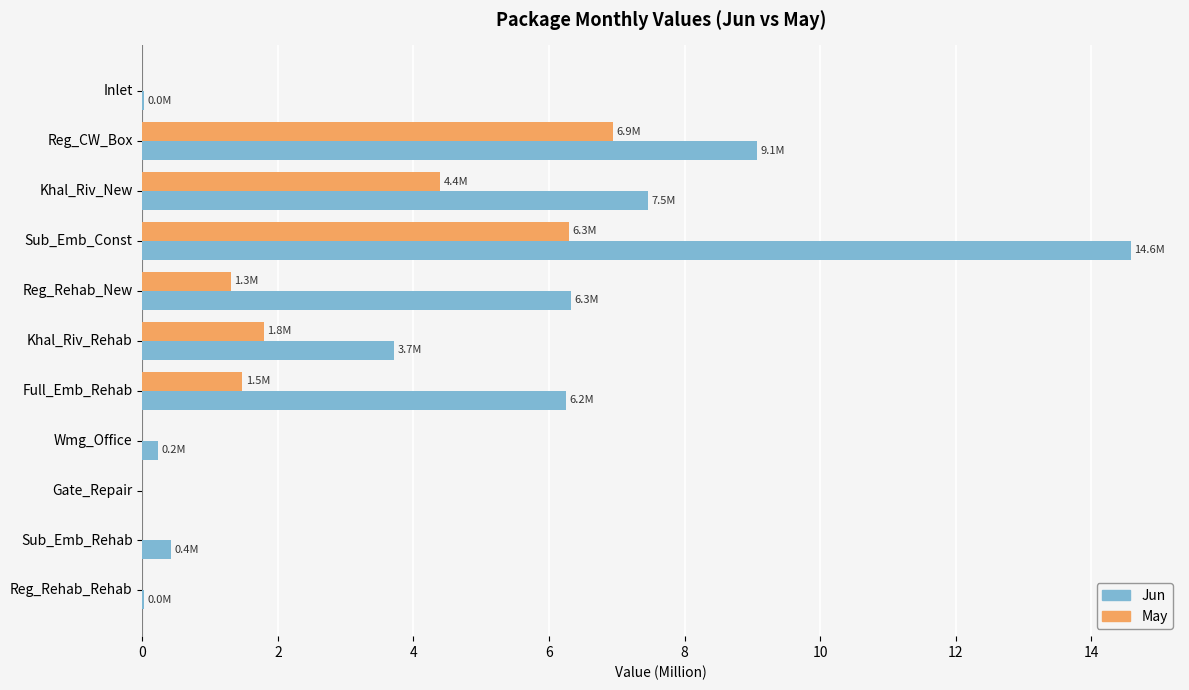

What is the maximum value for Jun?

14.6